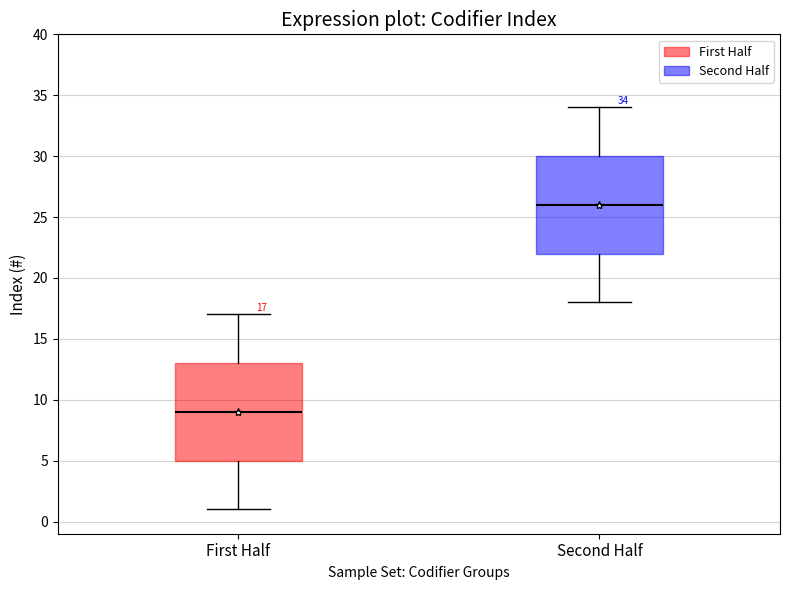

Which box has the lowest median line?

First Half